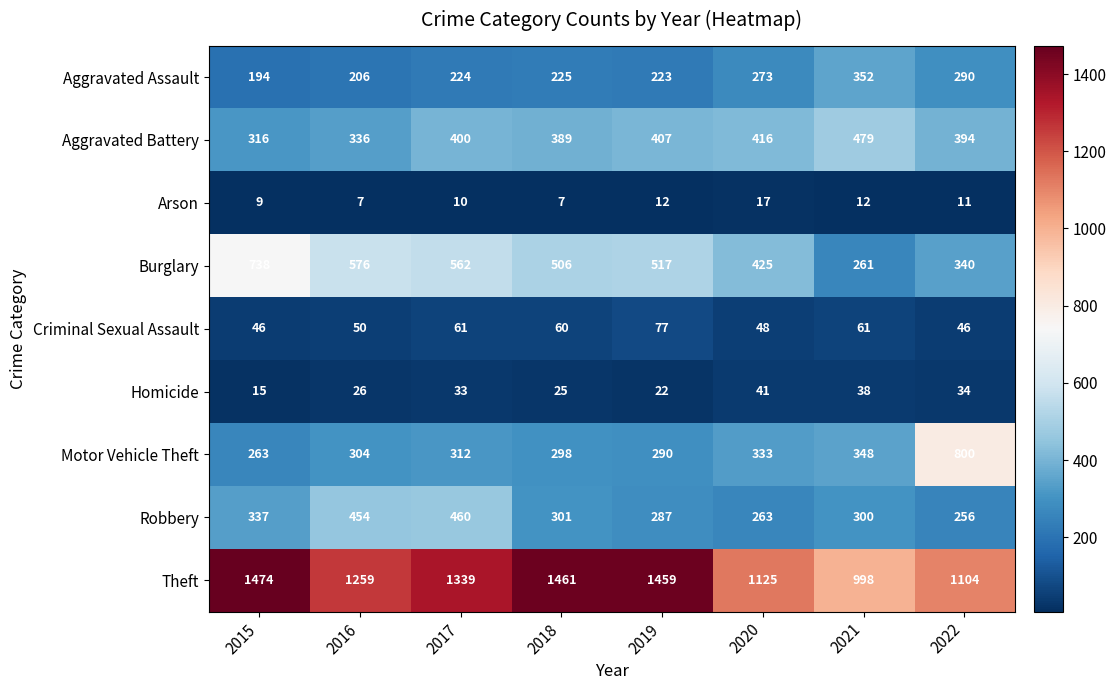

Which series has the largest total across all categories?

Theft